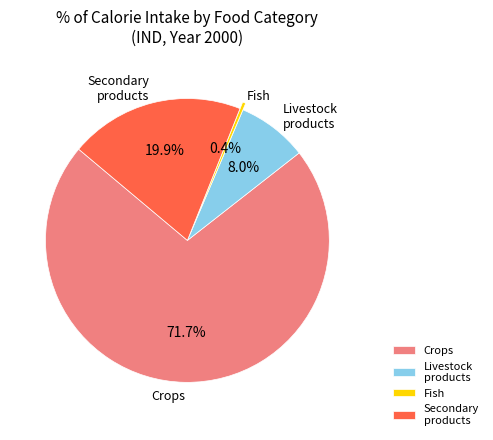

Which has a higher value, Livestock products or Fish?

Livestock products